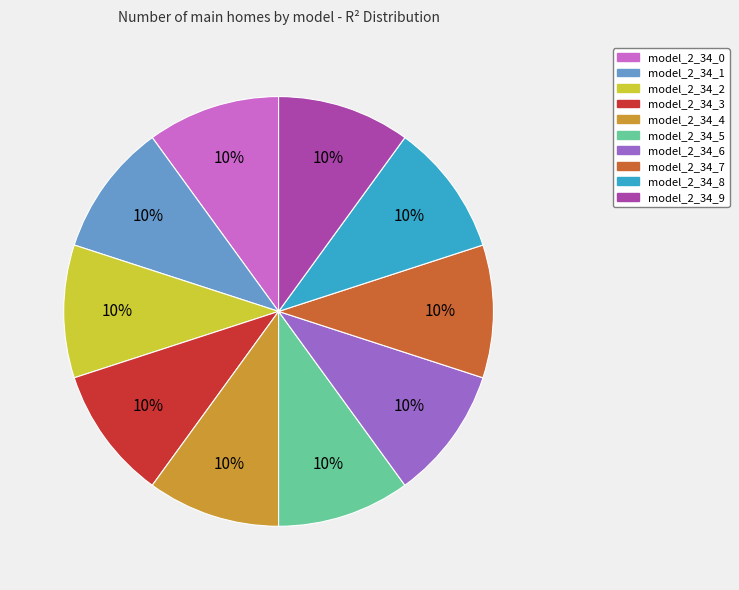

To the nearest percent, what is the combined percentage of model_2_34_1 and model_2_34_3?

20%